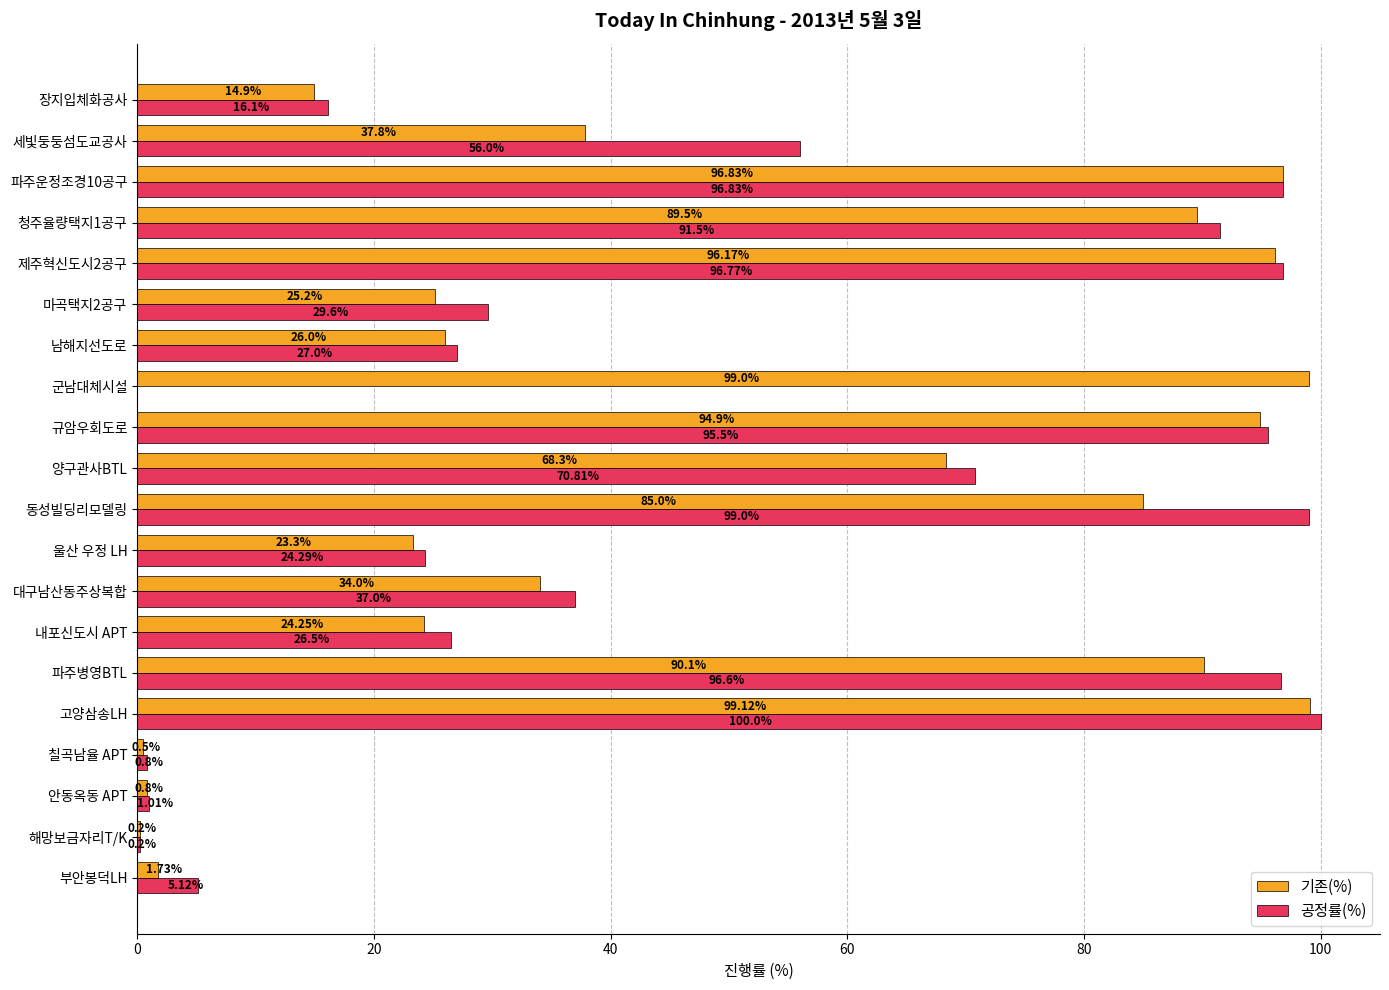

What is the greatest value displayed?

100.0